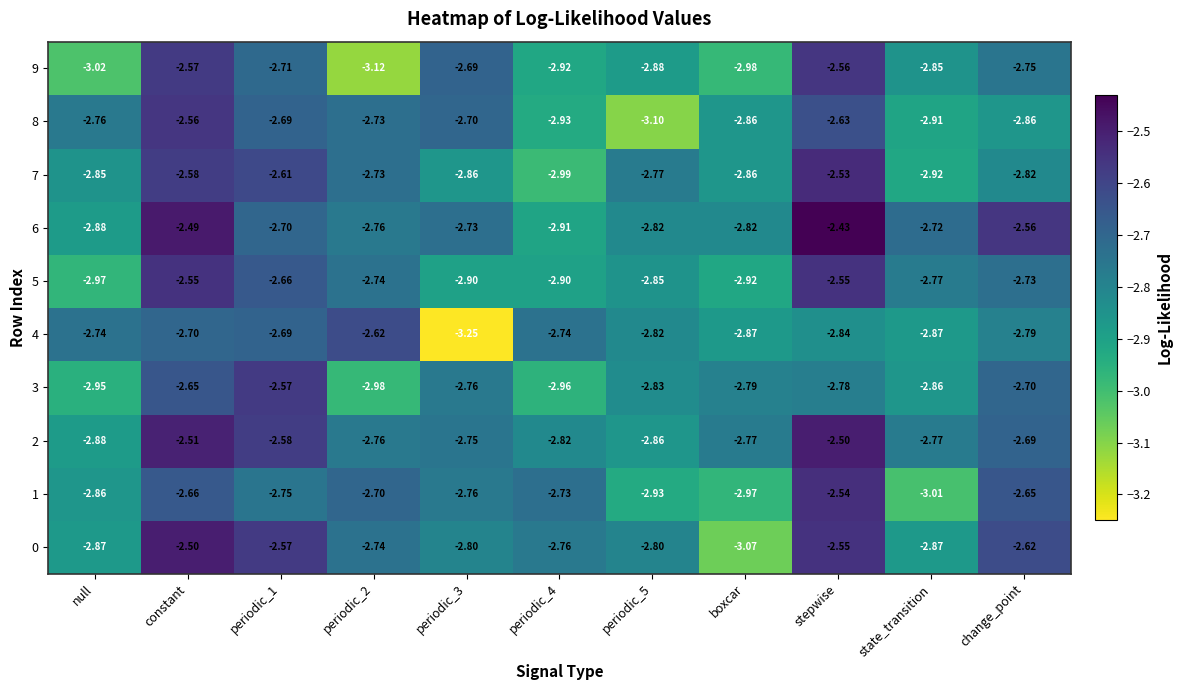

Between periodic_4 and periodic_5, which series saw the biggest shift?

7